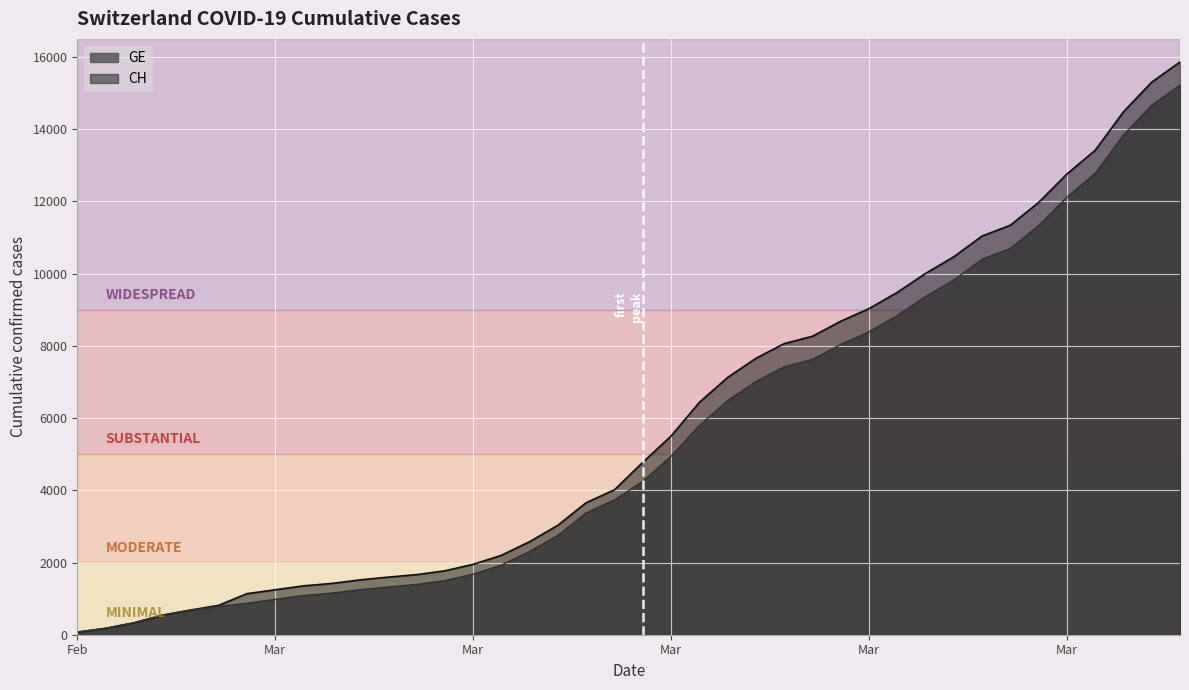

What is the smallest value displayed?

73